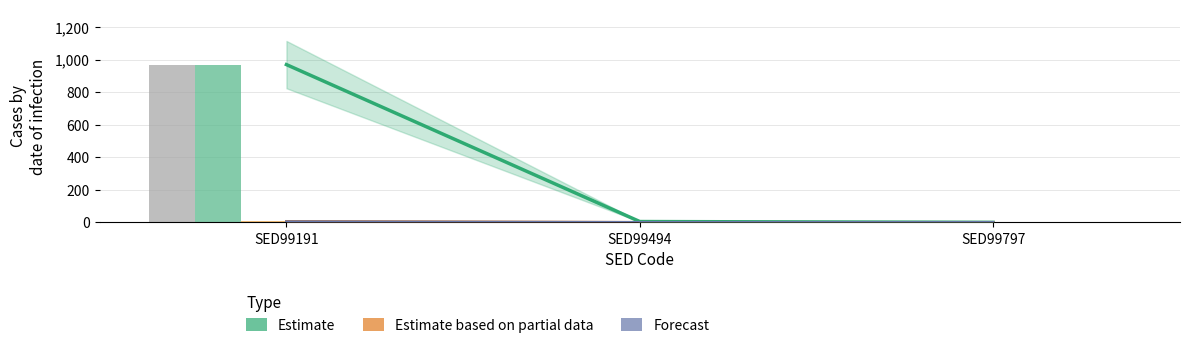

The value of MOL_Afrikaans_UOLSE_Tot at SED99797 is 0. True or false?

True